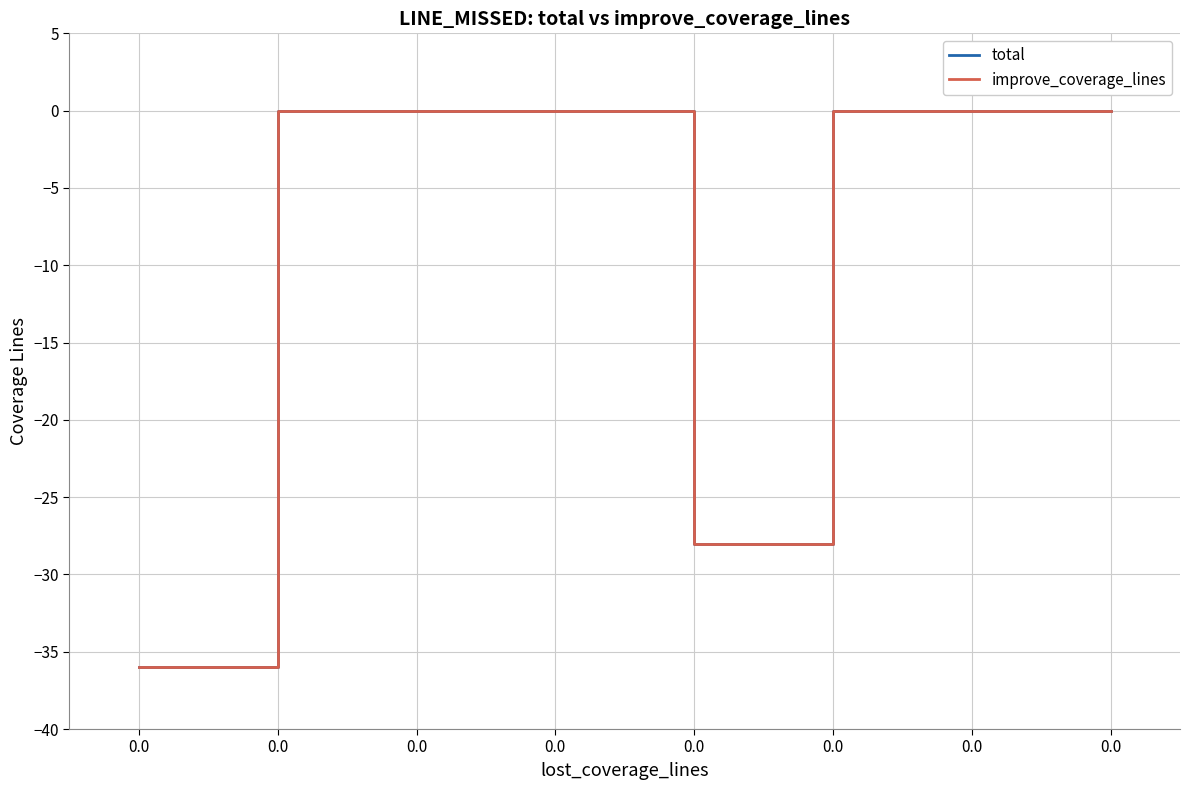

Rank the series at 0.0 from lowest to highest value.

total, improve_coverage_lines